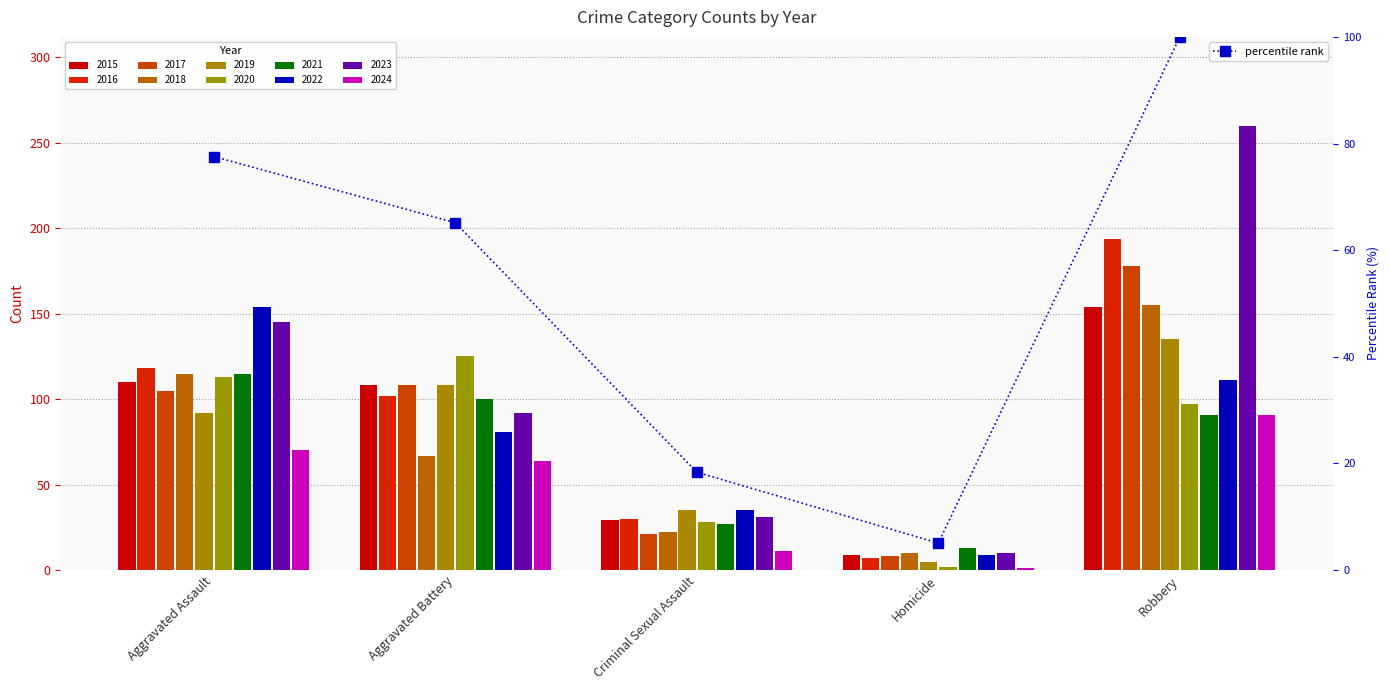

Does the chart contain stacked bars?

No